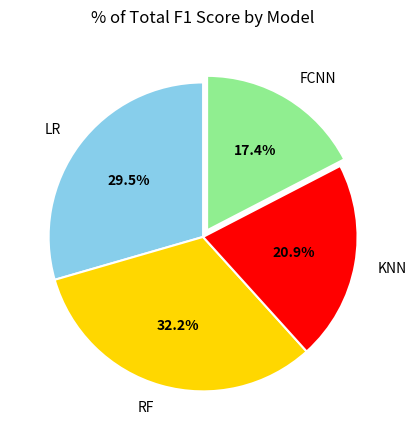

The RF slice represents 32% of the pie. True or false?

True